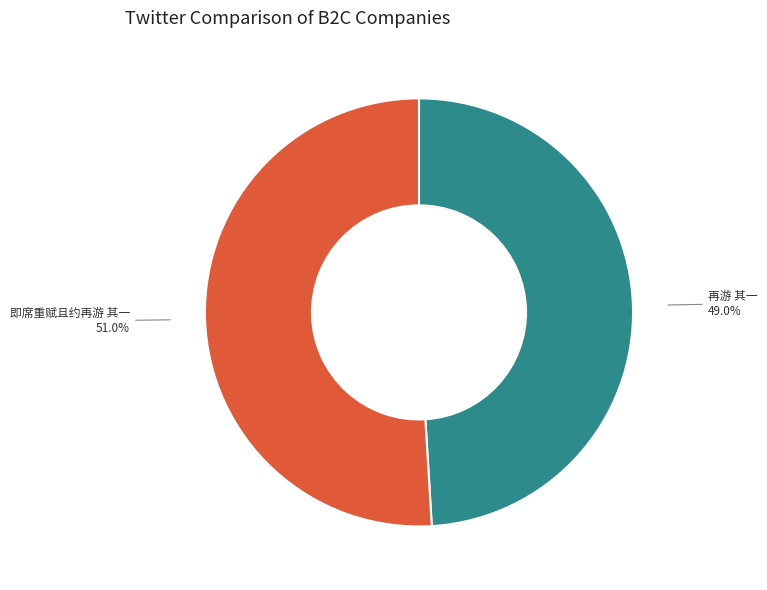

Is there a majority slice in this chart?

Yes